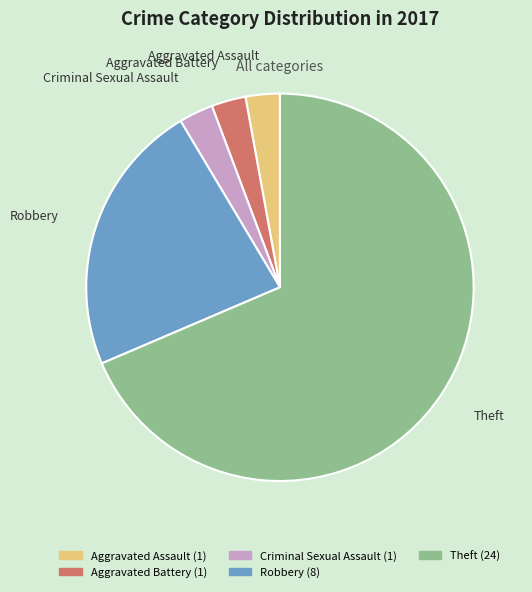

Do Aggravated Battery and Criminal Sexual Assault together represent more than half of the pie?

No